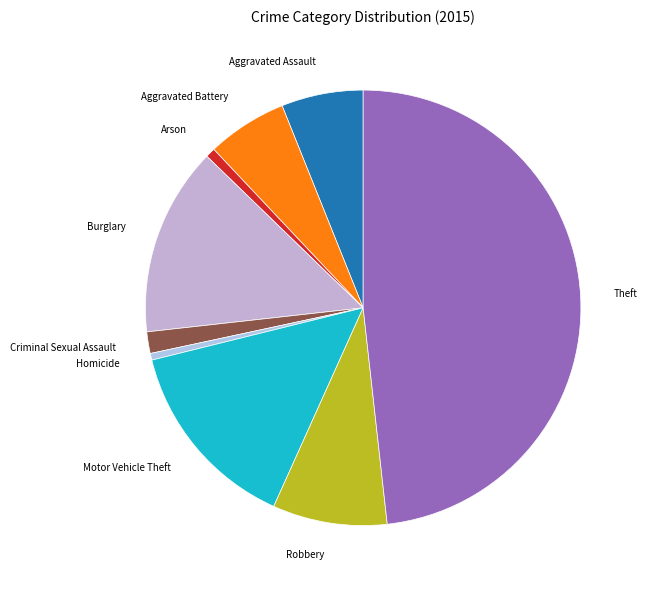

Which slice is the largest?

Theft